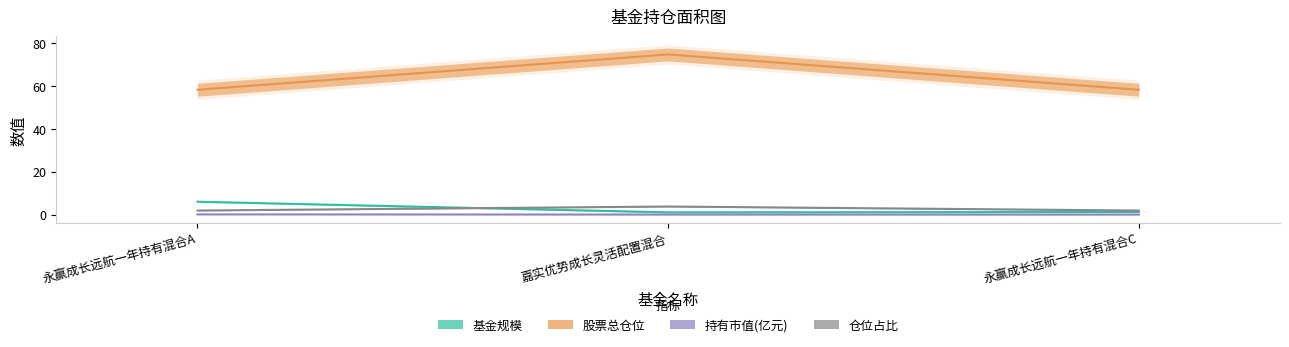

The value of 股票总仓位 at 嘉实优势成长灵活配置混合 is 104.0. True or false?

False